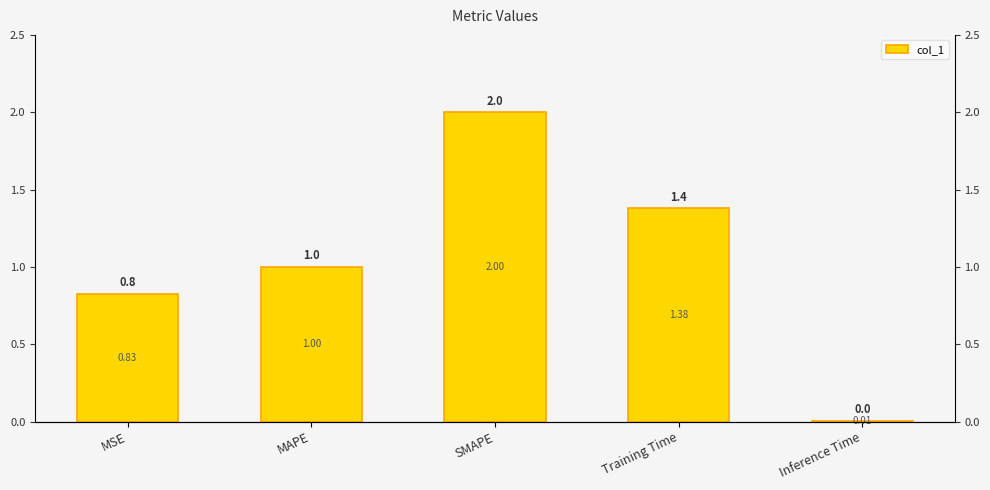

How many data points are less than 1?

2